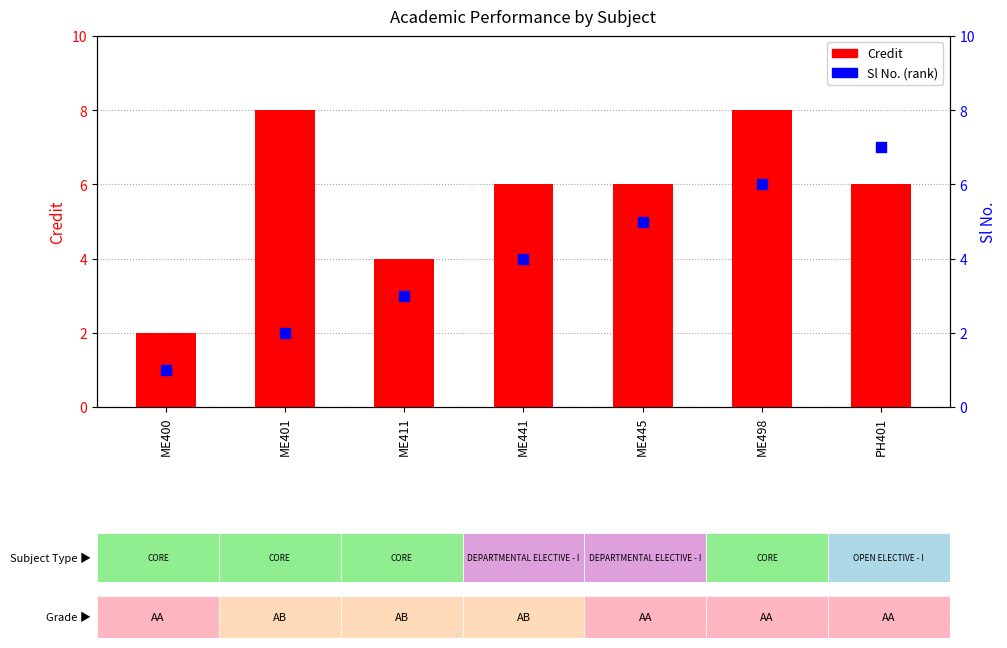

Which series reaches the maximum Y coordinate?

Credit